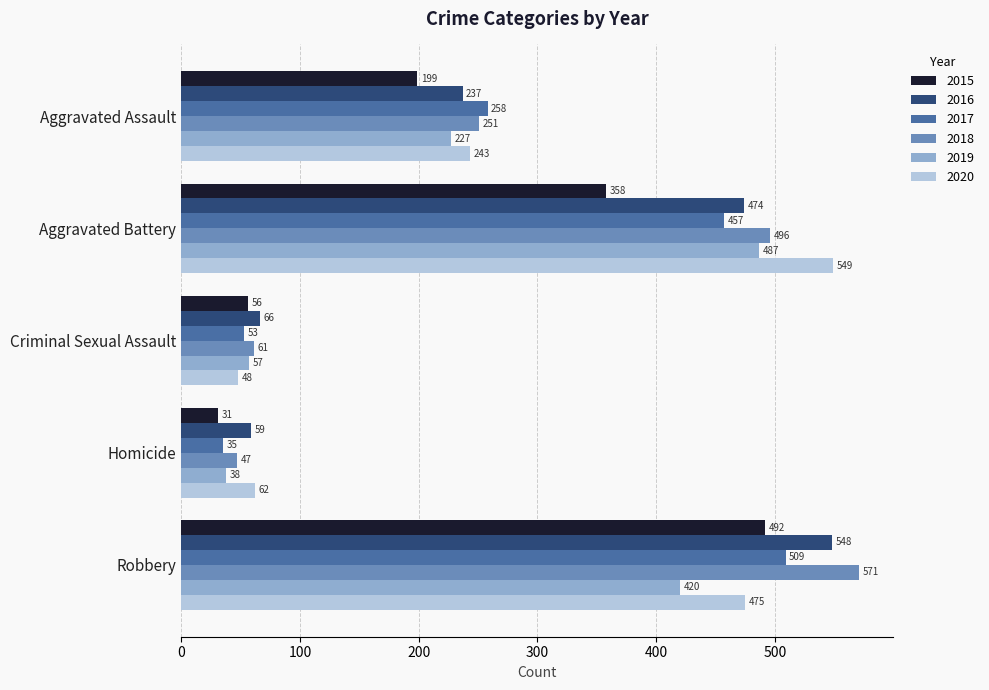

What is the average value of the 2018 series?

285